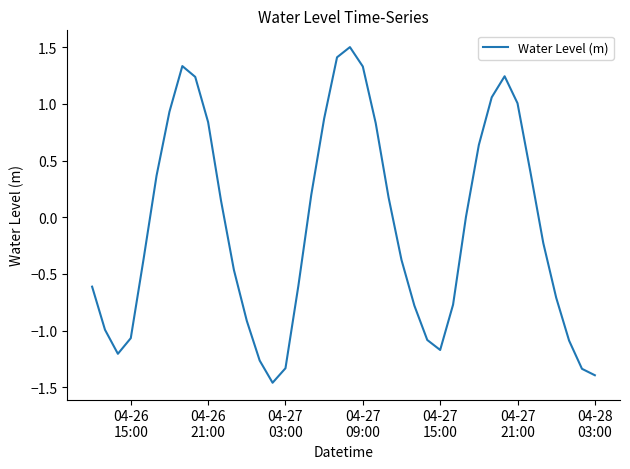

How many categories are shown in the chart?

40